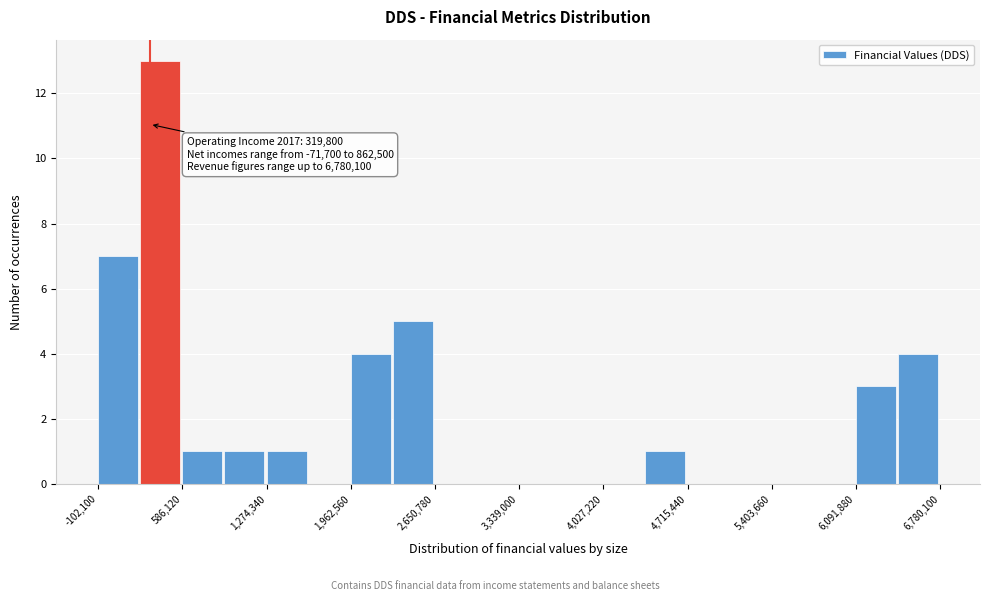

Around what value on the x-axis is the tallest bar? Give the approximate position of its centre, as read against the axis.

400000